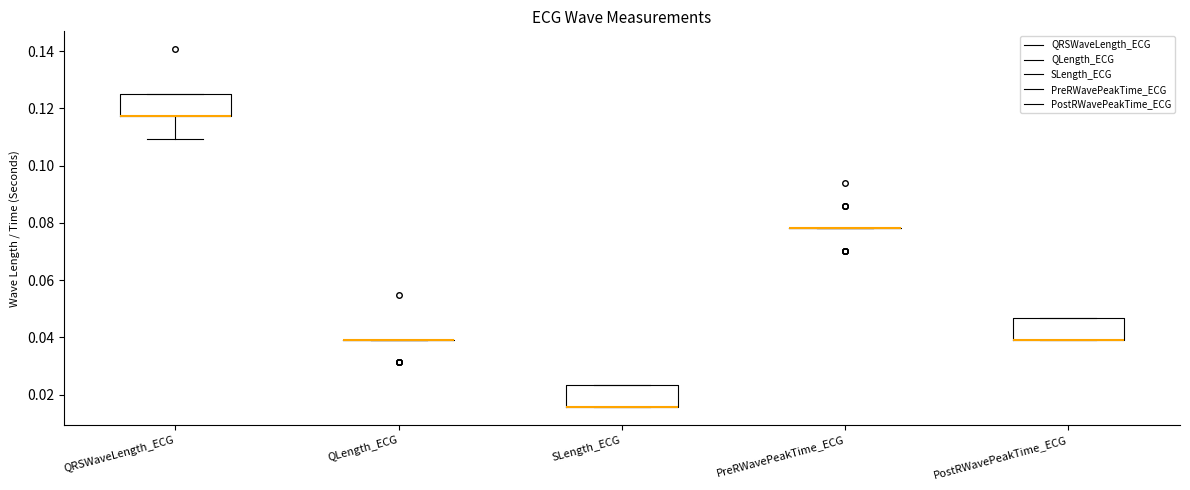

Reading left to right, transcribe this box plot: for each box, give where its median line is, the range the box spans, and where its two whiskers end, as read against the y-axis. The values are not printed on the chart, so give them approximately, as read against the axis.

QRSWaveLength_ECG: median 0.118 (drawn on the box's lower edge), box 0.118 to 0.126, whiskers 0.110 to 0.126
QLength_ECG: box collapsed to a line at 0.040, whiskers 0.040 to 0.040
SLength_ECG: median 0.016 (drawn on the box's lower edge), box 0.016 to 0.024, whiskers 0.016 to 0.024
PreRWavePeakTime_ECG: box collapsed to a line at 0.078, whiskers 0.078 to 0.078
PostRWavePeakTime_ECG: median 0.040 (drawn on the box's lower edge), box 0.040 to 0.046, whiskers 0.040 to 0.046